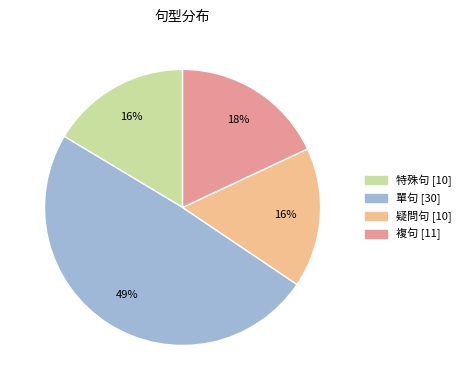

Does any single category account for the majority?

No